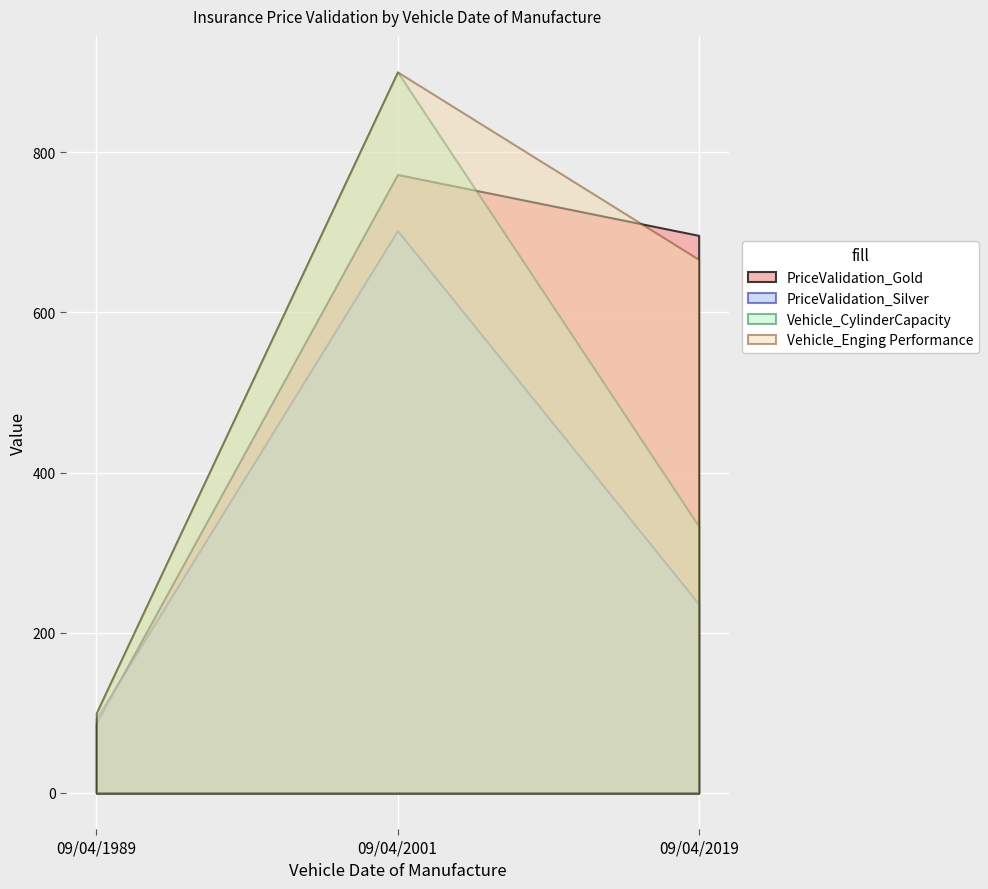

What are all the series names shown in the legend?

PriceValidation_Gold, PriceValidation_Silver, Vehicle_CylinderCapacity, Vehicle_Enging Performance